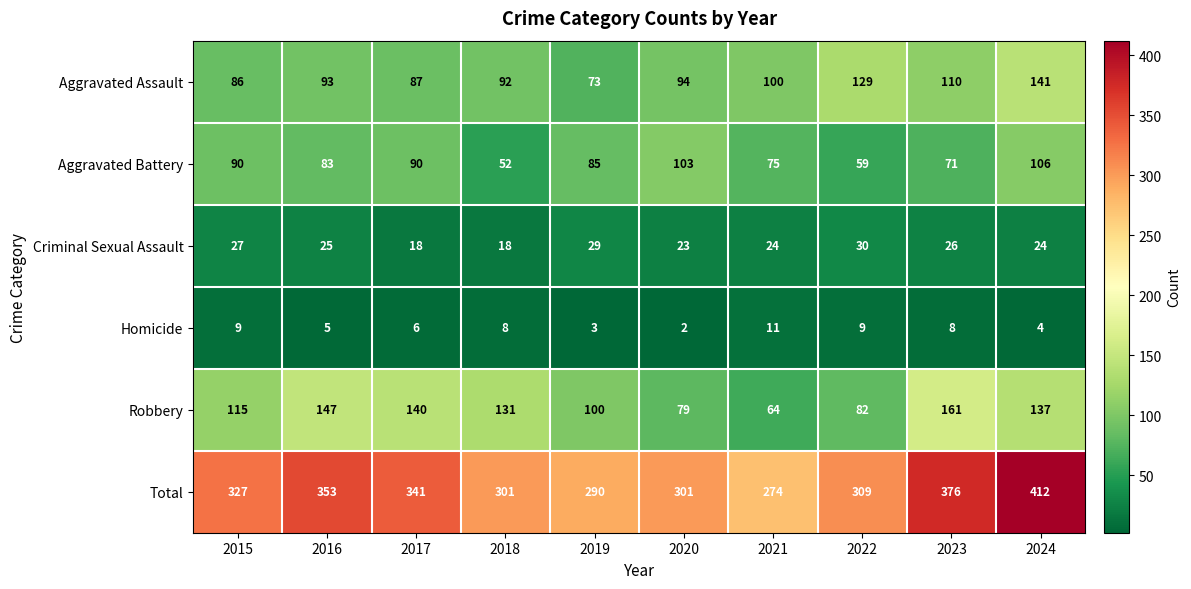

At how many categories does at least one series exceed 297?

8